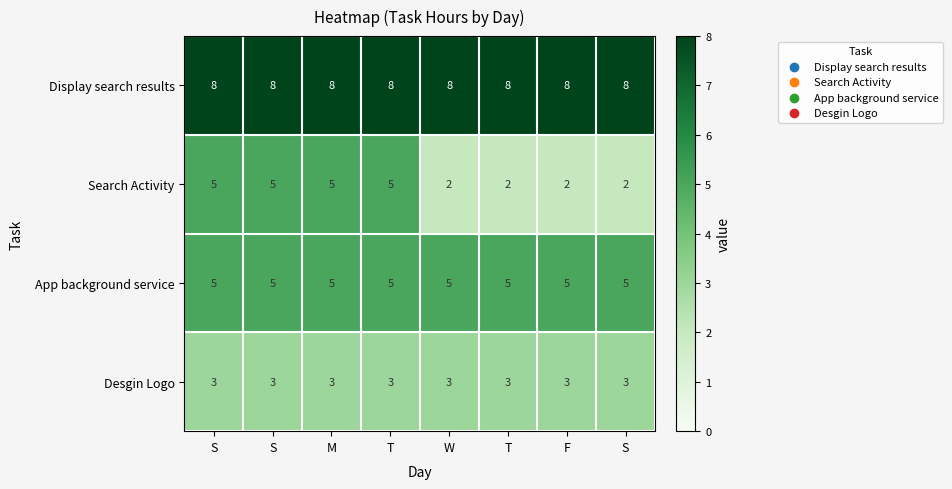

Reading left to right, what are all the values shown in this chart?

Display search results: S=8	S=8	M=8	T=8	W=8	T=8	F=8	S=8
Search Activity: S=5	S=5	M=5	T=5	W=2	T=2	F=2	S=2
App background service: S=5	S=5	M=5	T=5	W=5	T=5	F=5	S=5
Desgin Logo: S=3	S=3	M=3	T=3	W=3	T=3	F=3	S=3